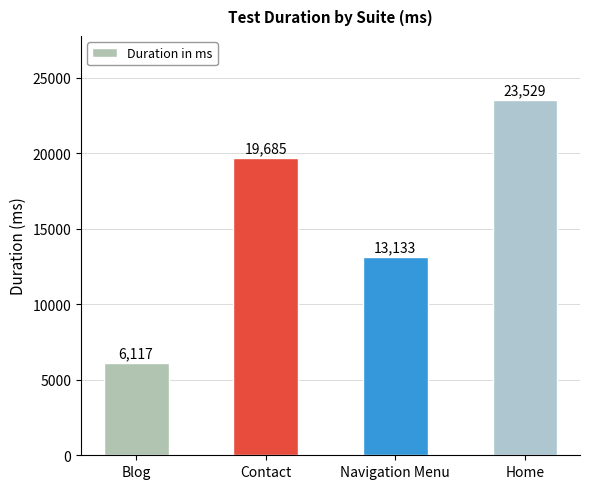

Count the values in the range 13133 to 23529.

3